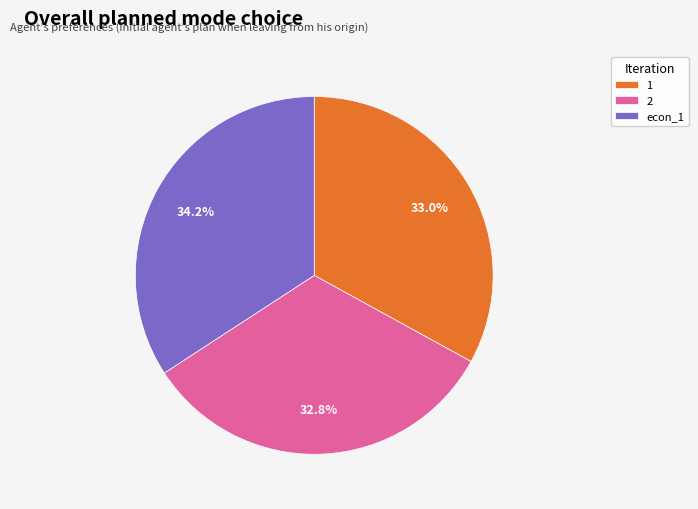

Which slice is the largest?

econ_1